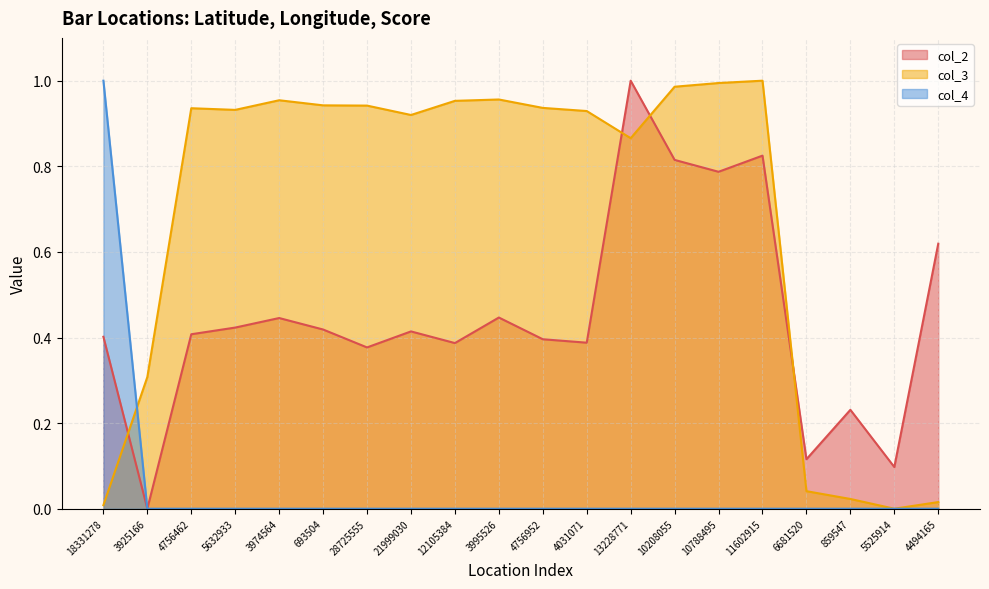

Count the number of categories in the chart.

20